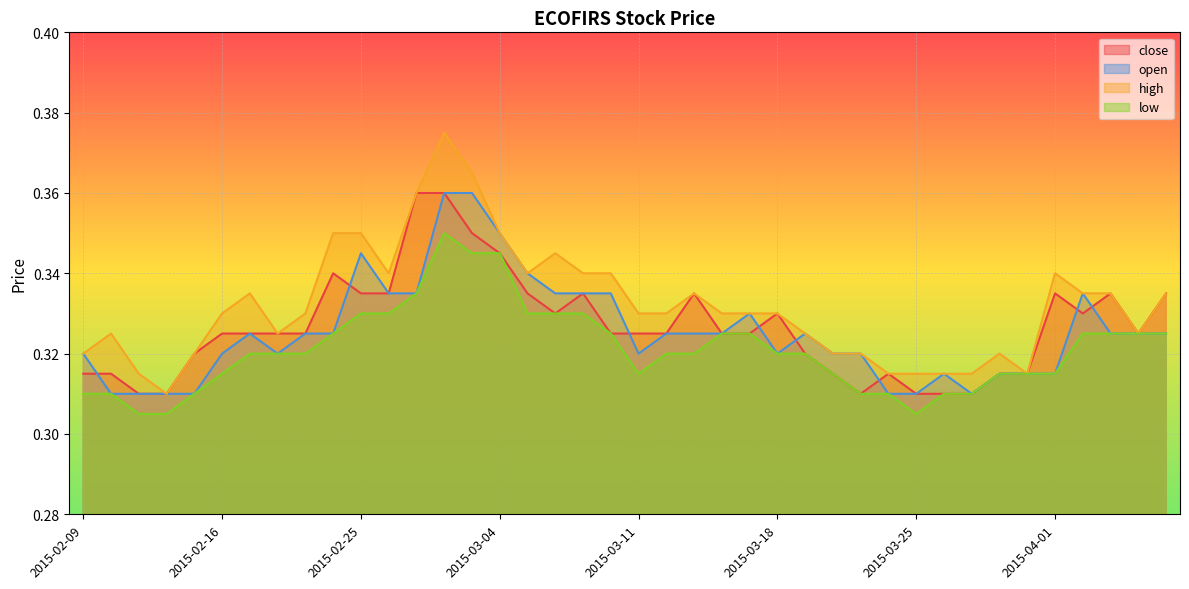

Which series has the largest total across all categories?

high